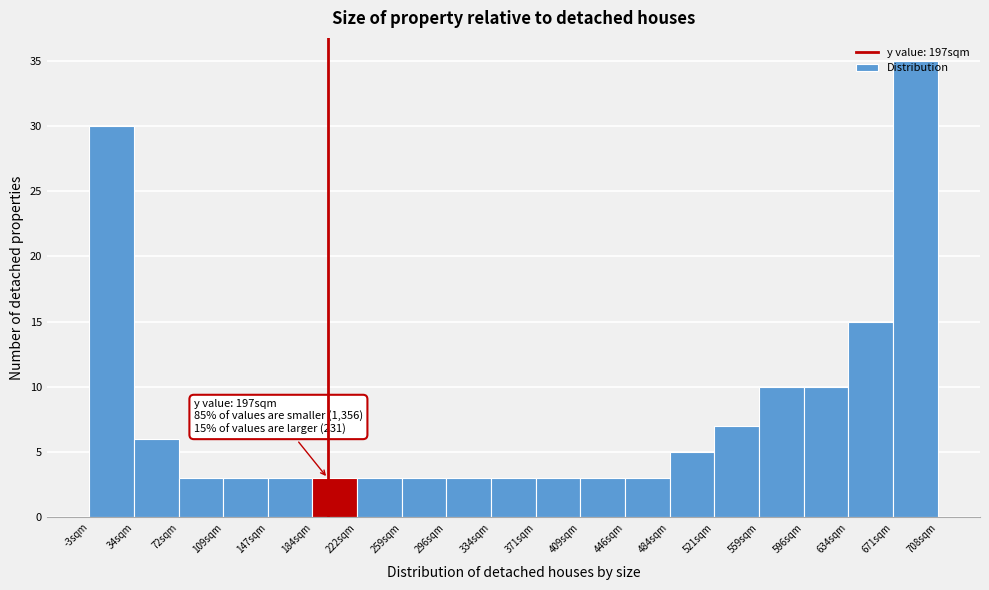

Which range on the x-axis has the tallest bar?

670 to 710